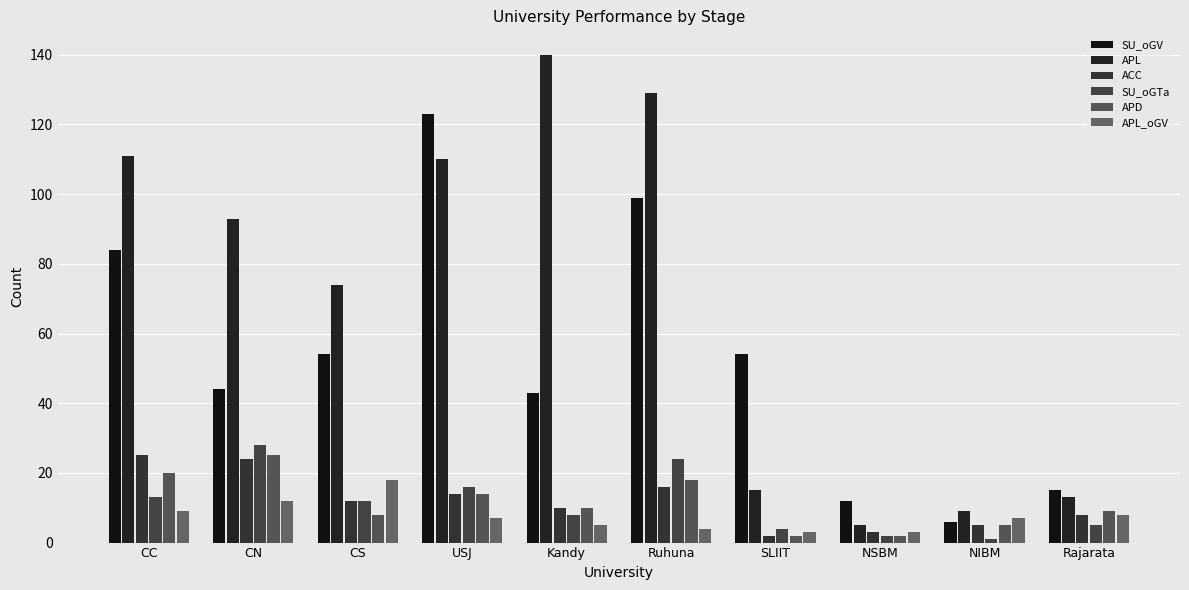

What is the difference between the maximum and minimum values in the ACC series?

23